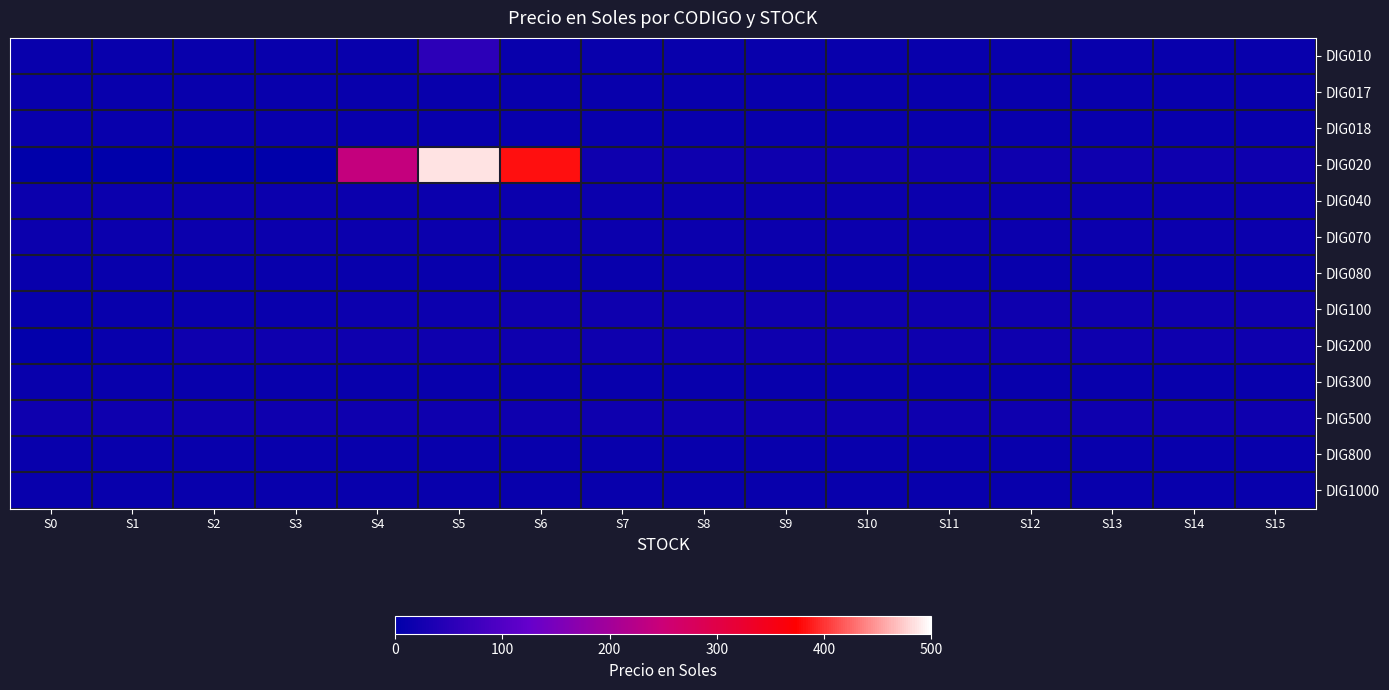

Reading left to right, transcribe all the data shown in this chart.

DIG010: S0=10.0	S1=10.0	S2=10.0	S3=10.0	S4=10.0	S5=55.0	S6=10.0	S7=10.0	S8=10.0	S9=10.0	S10=10.0	S11=10.0	S12=10.0	S13=10.0	S14=10.0	S15=10.0
DIG017: S0=10.0	S1=10.0	S2=10.0	S3=10.0	S4=10.0	S5=10.0	S6=10.0	S7=10.0	S8=10.0	S9=10.0	S10=10.0	S11=10.0	S12=10.0	S13=10.0	S14=10.0	S15=10.0
DIG018: S0=10.0	S1=10.0	S2=10.0	S3=10.0	S4=10.0	S5=10.0	S6=10.0	S7=10.0	S8=10.0	S9=10.0	S10=10.0	S11=10.0	S12=10.0	S13=10.0	S14=10.0	S15=10.0
DIG020: S0=0.0	S1=0.0	S2=0.0	S3=0.0	S4=242.0	S5=485.0	S6=382.0	S7=19.0	S8=19.0	S9=19.0	S10=19.0	S11=19.0	S12=19.0	S13=19.0	S14=19.0	S15=19.0
DIG040: S0=15.0	S1=15.0	S2=15.0	S3=15.0	S4=15.0	S5=15.0	S6=15.0	S7=15.0	S8=15.0	S9=15.0	S10=15.0	S11=15.0	S12=15.0	S13=15.0	S14=15.0	S15=15.0
DIG070: S0=15.0	S1=15.0	S2=15.0	S3=15.0	S4=15.0	S5=15.0	S6=15.0	S7=15.0	S8=15.0	S9=15.0	S10=15.0	S11=15.0	S12=15.0	S13=15.0	S14=15.0	S15=15.0
DIG080: S0=10.0	S1=10.0	S2=10.0	S3=10.0	S4=10.0	S5=10.0	S6=10.0	S7=10.0	S8=15.0	S9=10.0	S10=10.0	S11=10.0	S12=10.0	S13=10.0	S14=10.0	S15=10.0
DIG100: S0=9.7	S1=11.0	S2=12.4	S3=13.6	S4=16.1	S5=17.3	S6=18.2	S7=18.4	S8=18.4	S9=18.4	S10=18.4	S11=18.4	S12=18.4	S13=18.4	S14=18.4	S15=18.4
DIG200: S0=5.0	S1=10.0	S2=19.0	S3=19.0	S4=19.0	S5=19.0	S6=19.0	S7=19.0	S8=19.0	S9=19.0	S10=19.0	S11=19.0	S12=19.0	S13=19.0	S14=19.0	S15=19.0
DIG300: S0=10.0	S1=10.0	S2=10.0	S3=10.0	S4=10.0	S5=10.0	S6=10.0	S7=10.0	S8=10.0	S9=10.0	S10=10.0	S11=10.0	S12=10.0	S13=10.0	S14=10.0	S15=10.0
DIG500: S0=19.0	S1=19.0	S2=19.0	S3=19.0	S4=19.0	S5=19.0	S6=19.0	S7=19.0	S8=19.0	S9=19.0	S10=19.0	S11=19.0	S12=19.0	S13=19.0	S14=19.0	S15=19.0
DIG800: S0=10.0	S1=10.0	S2=10.0	S3=10.0	S4=10.0	S5=10.0	S6=10.0	S7=10.0	S8=10.0	S9=10.0	S10=10.0	S11=10.0	S12=10.0	S13=10.0	S14=10.0	S15=10.0
DIG1000: S0=10.0	S1=10.0	S2=10.0	S3=10.0	S4=10.0	S5=10.0	S6=10.0	S7=10.0	S8=10.0	S9=10.0	S10=10.0	S11=10.0	S12=10.0	S13=10.0	S14=10.0	S15=10.0